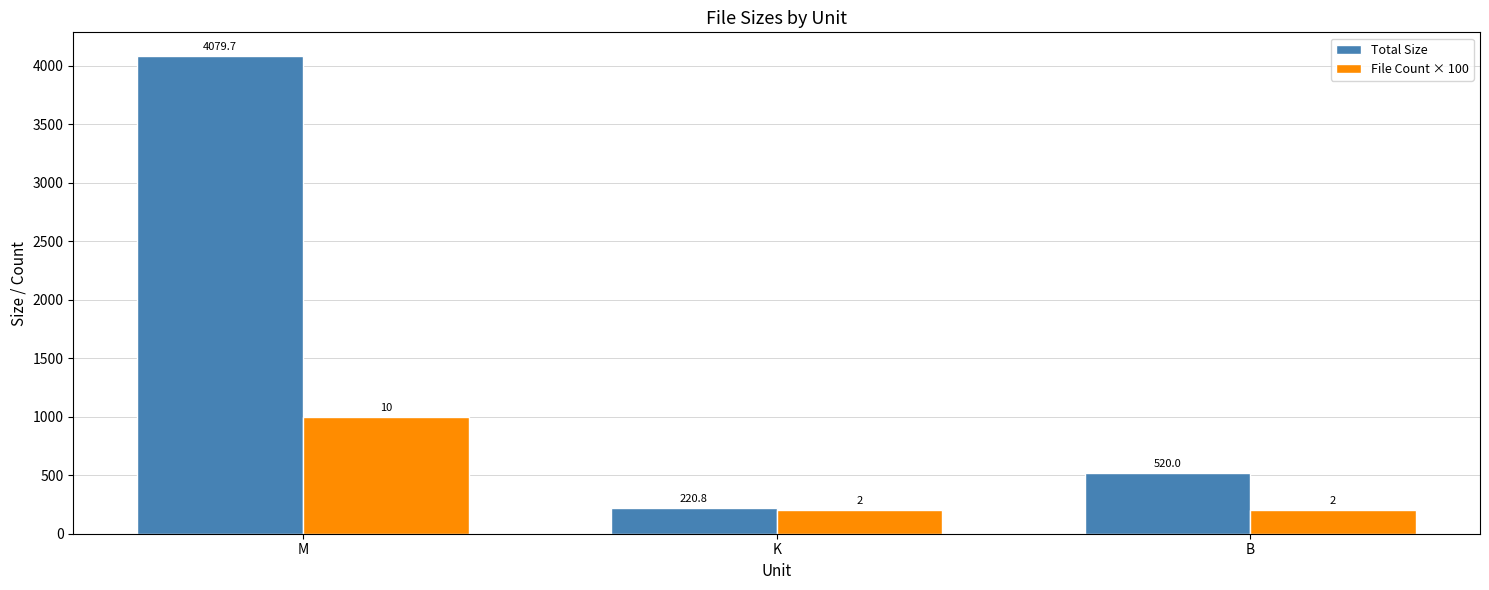

Reading left to right, what are all the values shown in this chart?

Total Size: M=4079.7	K=220.8	B=520.0
File Count × 100: M=1000.0	K=200.0	B=200.0